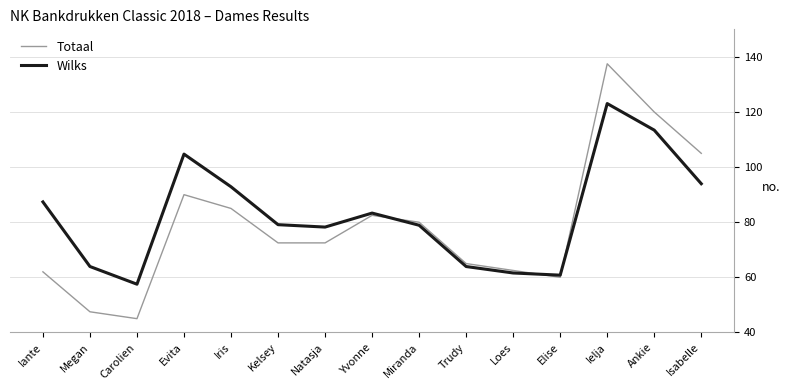

List the series in order of their peak value, highest first.

Totaal, Wilks